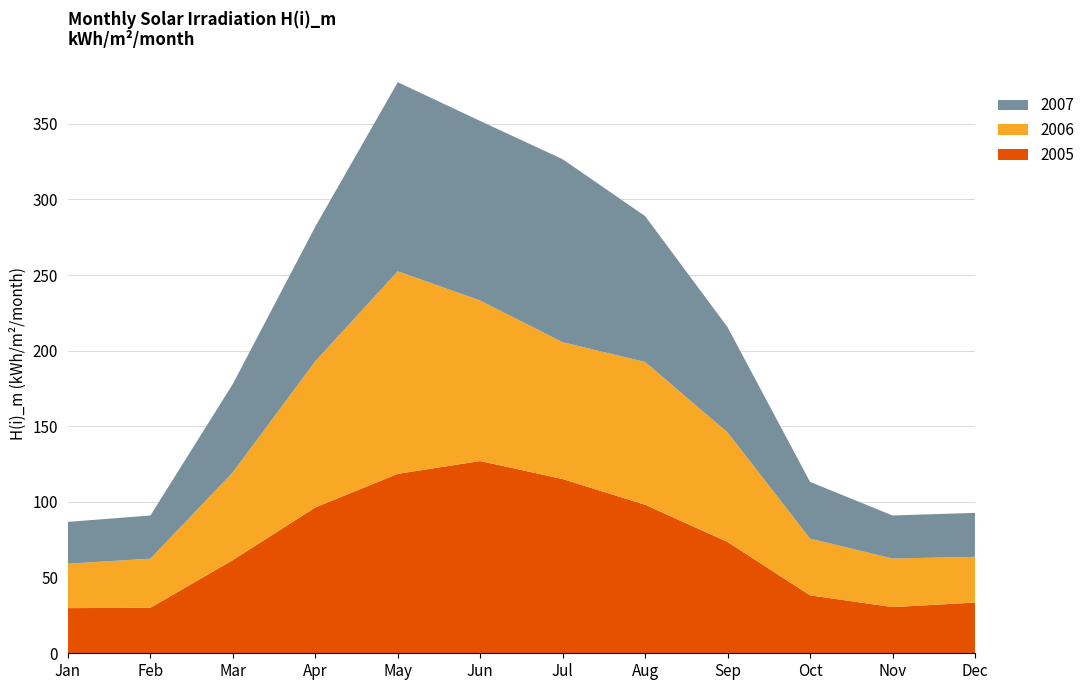

Reading right to left, list all the values displayed in this chart.

2005: Dec=33.5	Nov=30.5	Oct=38.3	Sep=73.5	Aug=98.2	Jul=115.1	Jun=127.1	May=118.6	Apr=96.4	Mar=61.6	Feb=30.1	Jan=29.8
2006: Dec=30.2	Nov=32.1	Oct=37.5	Sep=72.4	Aug=94.3	Jul=90.4	Jun=106.1	May=133.9	Apr=96.6	Mar=58.0	Feb=32.4	Jan=29.4
2007: Dec=29.0	Nov=28.5	Oct=37.5	Sep=69.5	Aug=96.4	Jul=121.0	Jun=118.7	May=125.0	Apr=89.0	Mar=58.4	Feb=28.5	Jan=27.6